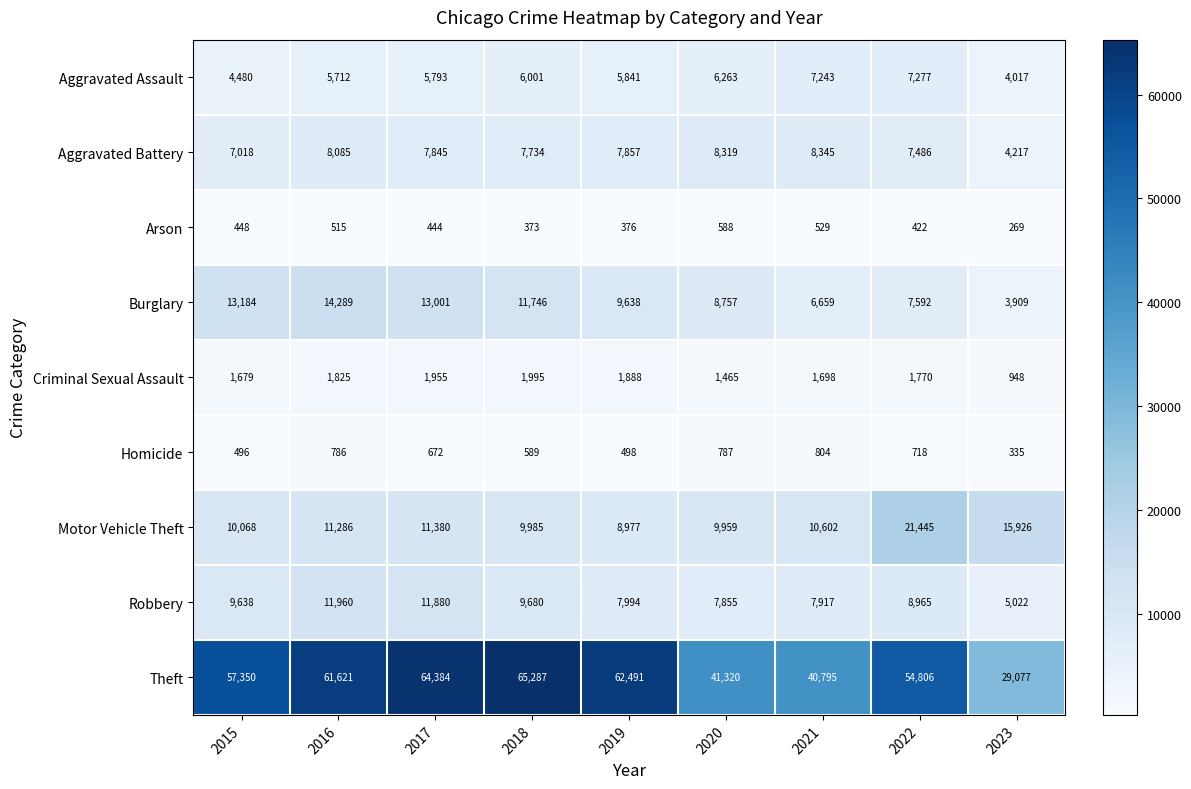

Is it true that Motor Vehicle Theft equals 9985 at 2018?

True